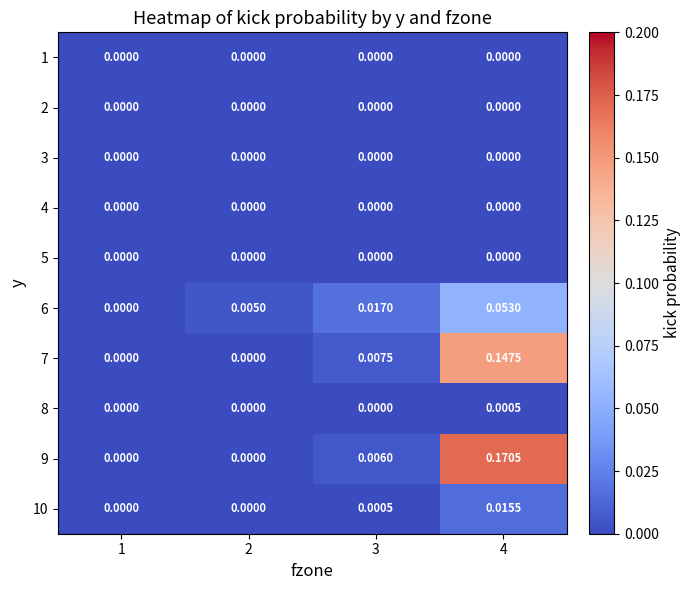

Is the value of 1 at 2 greater than the value of 10 at 3?

No